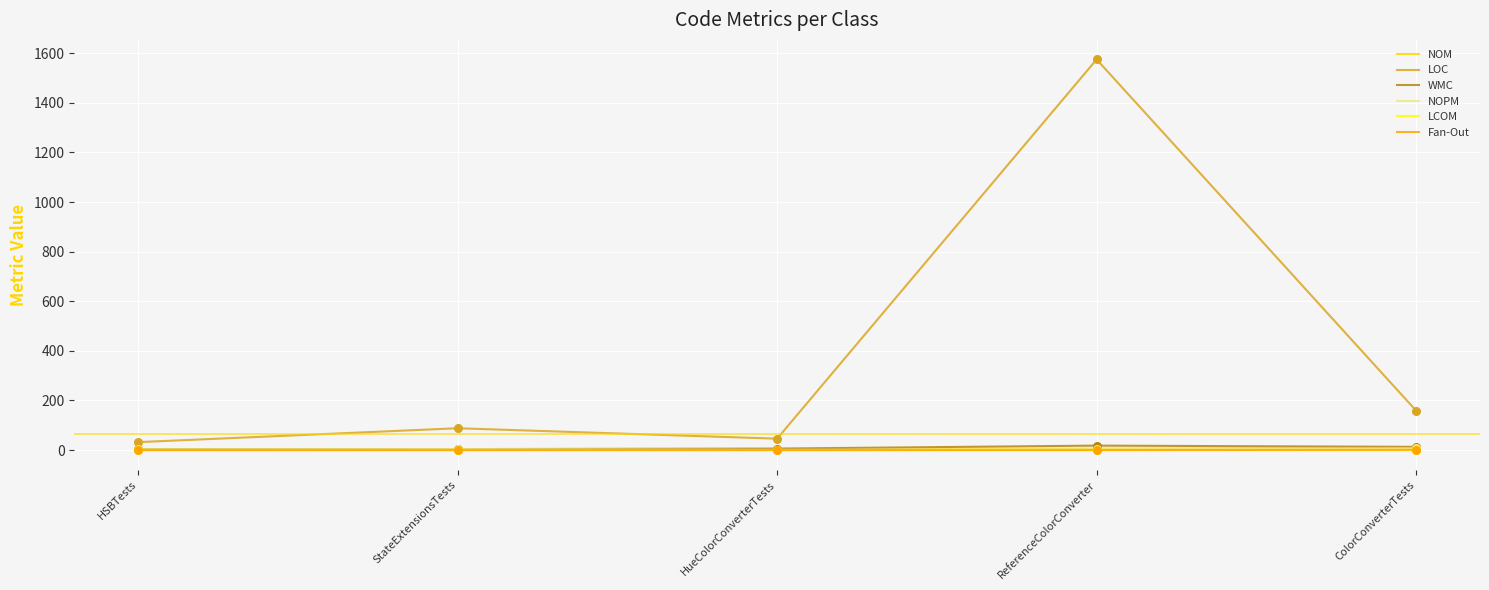

At how many categories does at least one series exceed 1264?

1